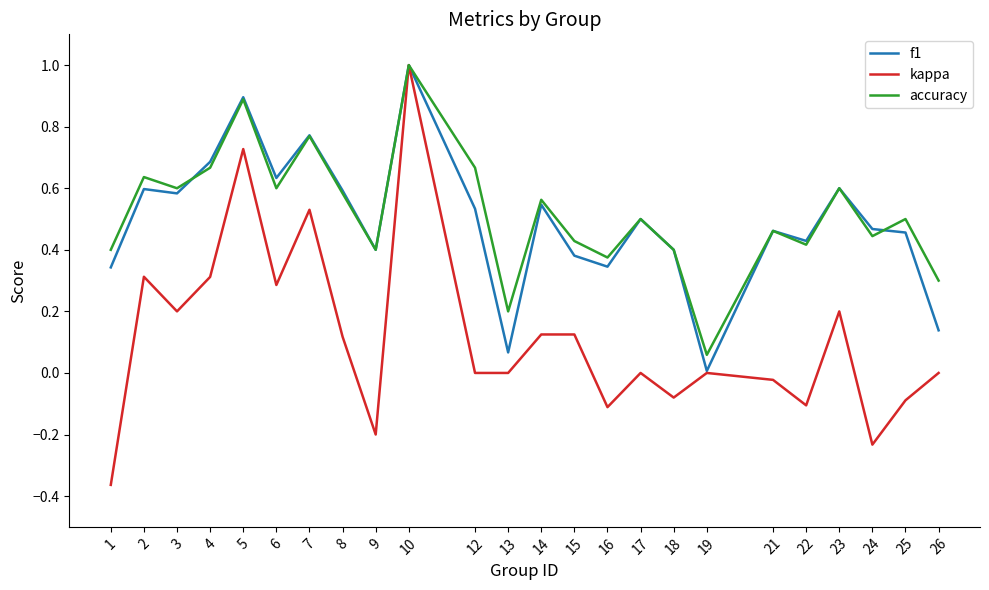

Which category has the highest value across all series?

10